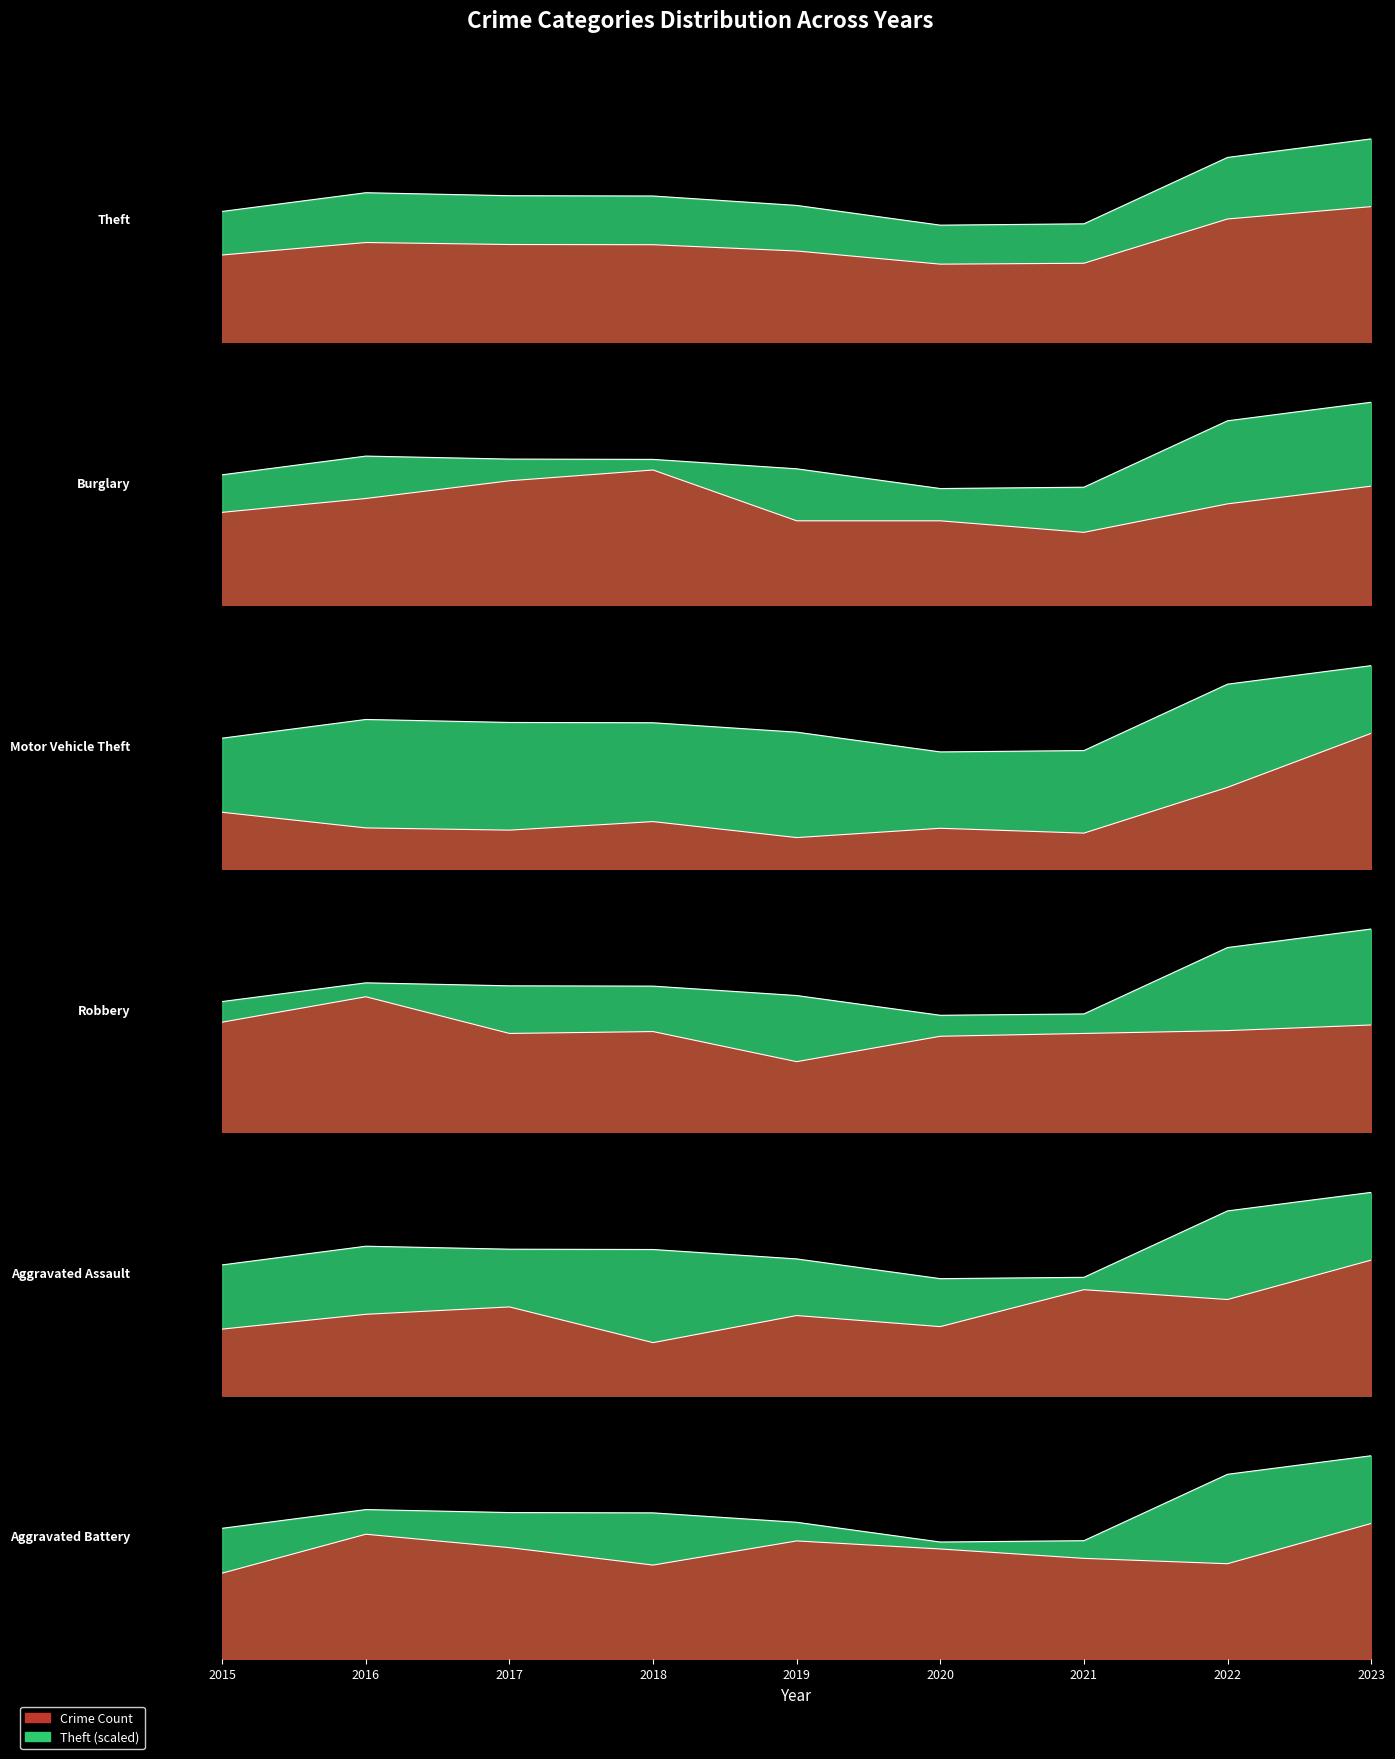

Reading left to right, extract all data points from this chart.

Theft: 2015=1311.0	2016=1498.5	2017=1468.5	2018=1465.5	2019=1371.0	2020=1173.0	2021=1186.5	2022=1852.5	2023=2038.5
Burglary: 2015=121.0	2016=139.0	2017=162.0	2018=176.0	2019=110.0	2020=110.0	2021=95.0	2022=132.0	2023=155.0
Motor Vehicle Theft: 2015=152.0	2016=110.0	2017=104.0	2018=127.0	2019=84.0	2020=109.0	2021=96.0	2022=219.0	2023=364.0
Robbery: 2015=117.0	2016=144.0	2017=105.0	2018=107.0	2019=75.0	2020=102.0	2021=105.0	2022=108.0	2023=114.0
Aggravated Assault: 2015=54.0	2016=66.0	2017=72.0	2018=43.0	2019=65.0	2020=56.0	2021=86.0	2022=78.0	2023=110.0
Aggravated Battery: 2015=64.0	2016=93.0	2017=83.0	2018=70.0	2019=88.0	2020=82.0	2021=75.0	2022=71.0	2023=101.0